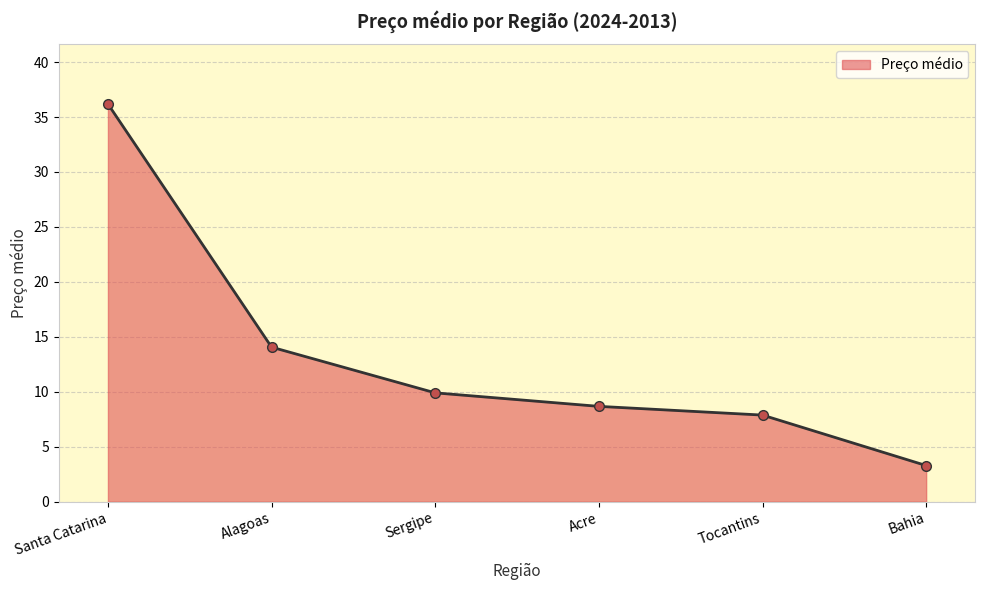

Is it true that the value at Alagoas is 14.1?

True